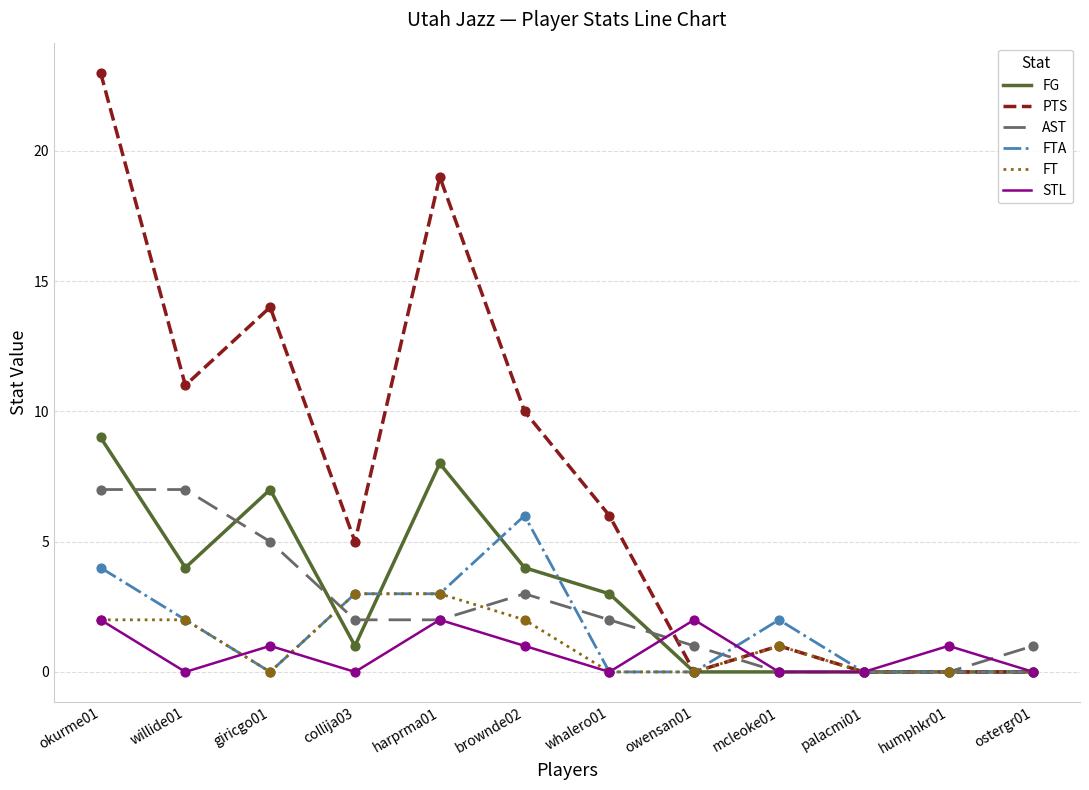

At which category is the sum across all series the highest?

okurme01